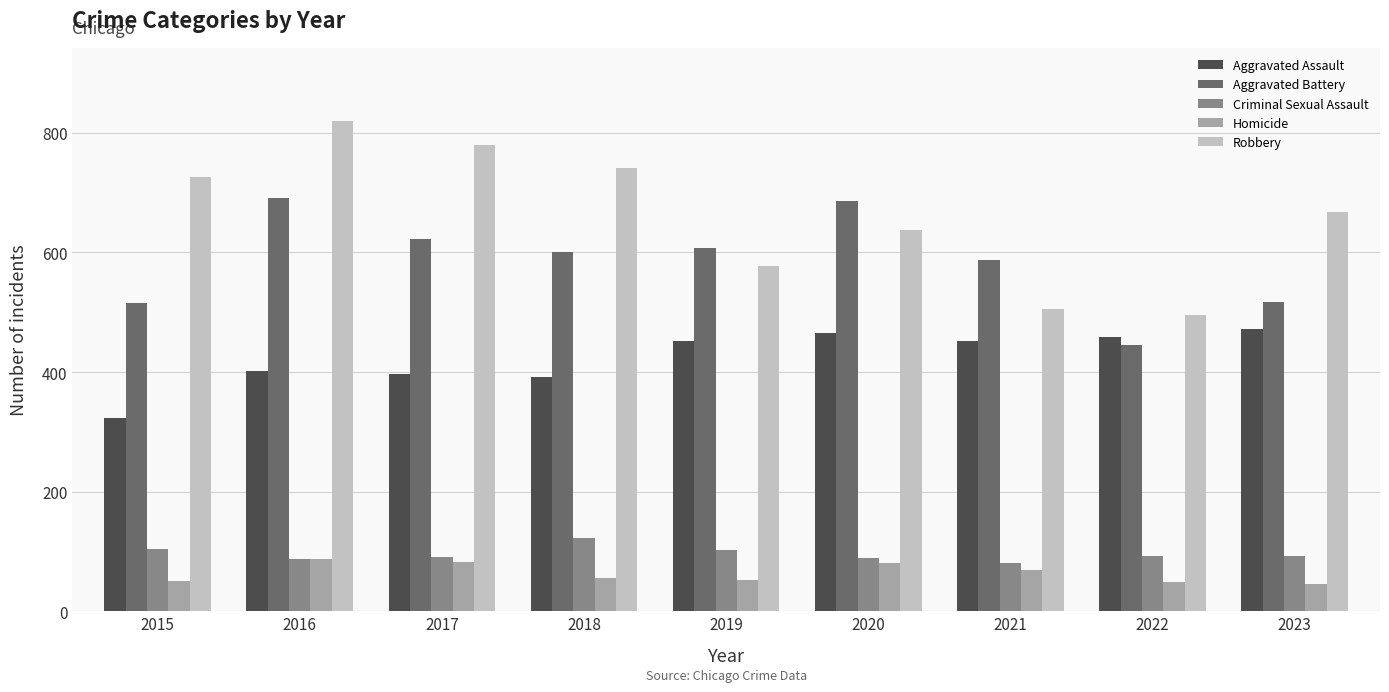

What is the approximate value of Criminal Sexual Assault at 2015?

105